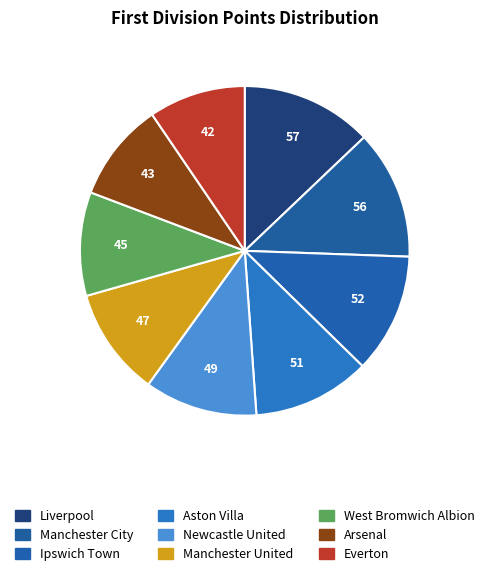

Approximately how many times larger is the value at Ipswich Town compared to Everton?

1.2